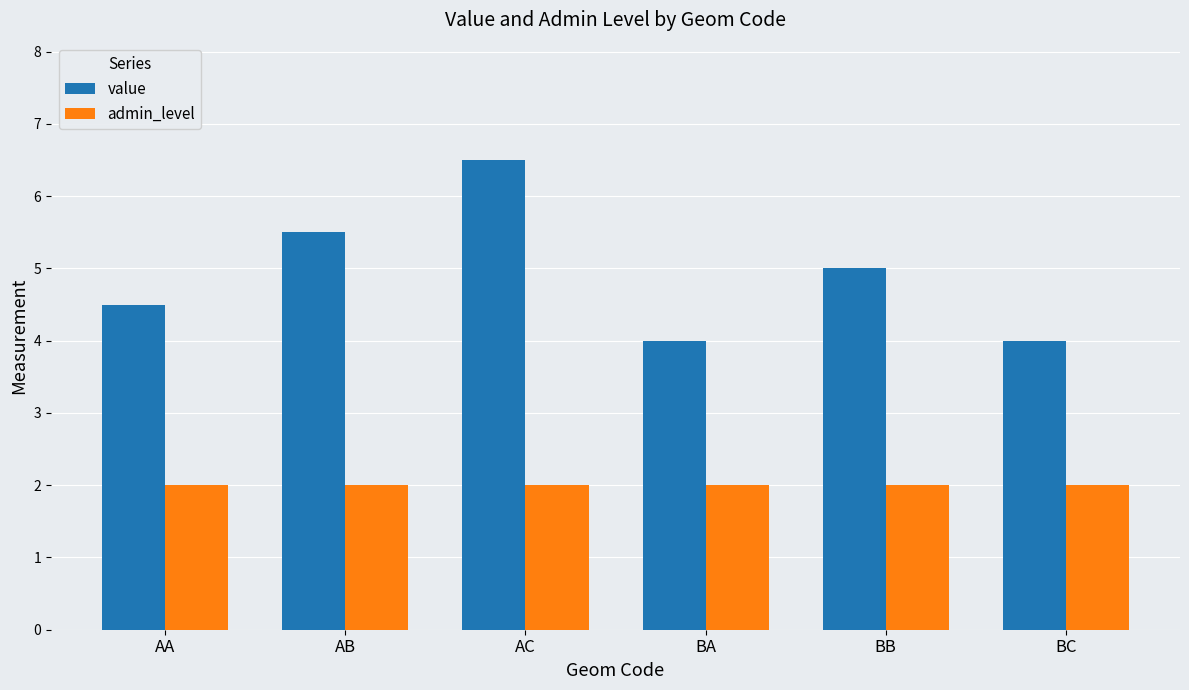

How many values in the value series are below 5?

3